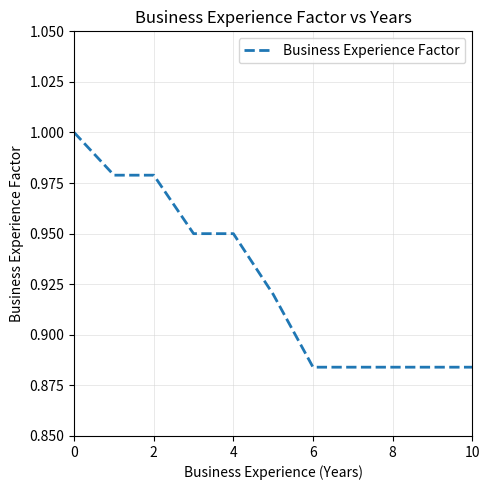

True or false: the data shows 1.5 at 4.

False